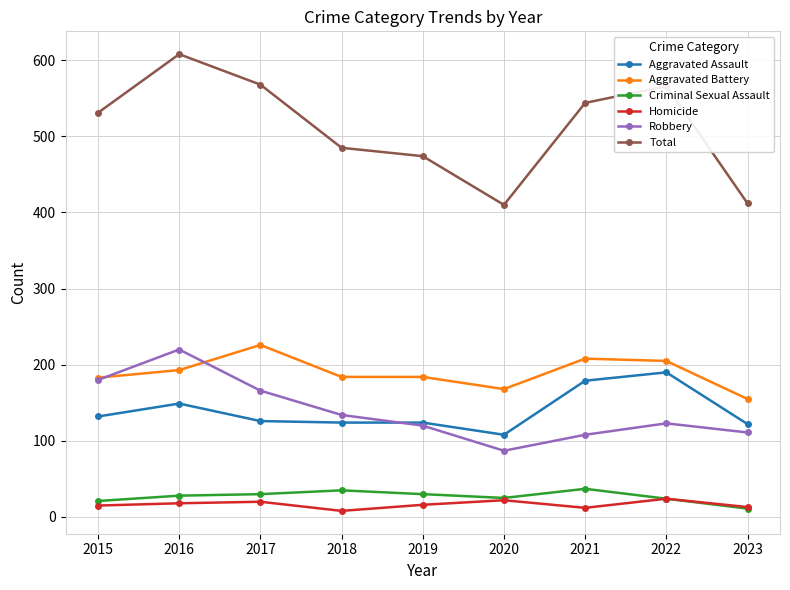

True or false: Total has more than 1 interior local peaks.

True